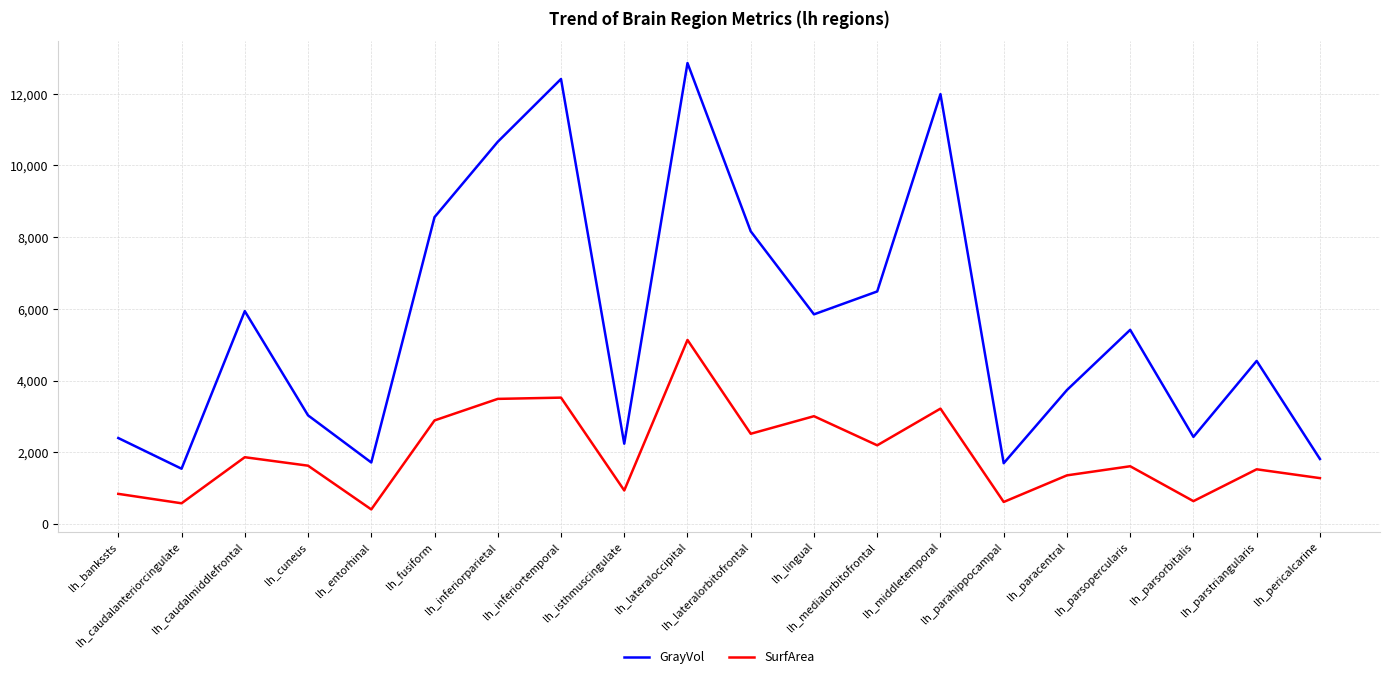

What is the minimum value shown in the chart?

407